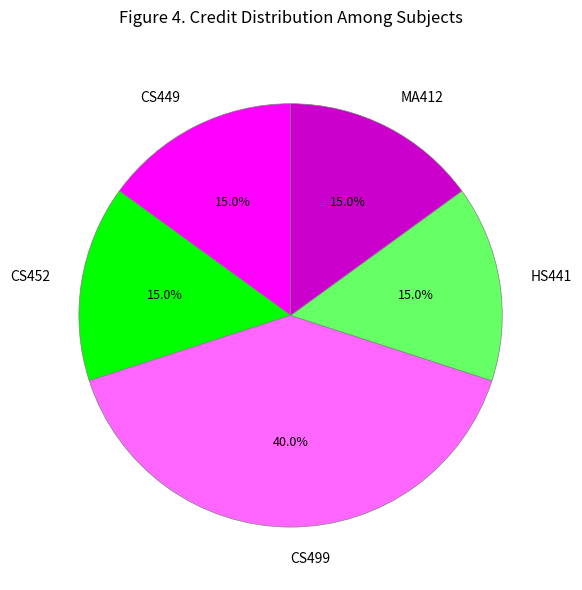

Is CS499 the majority of the pie?

No